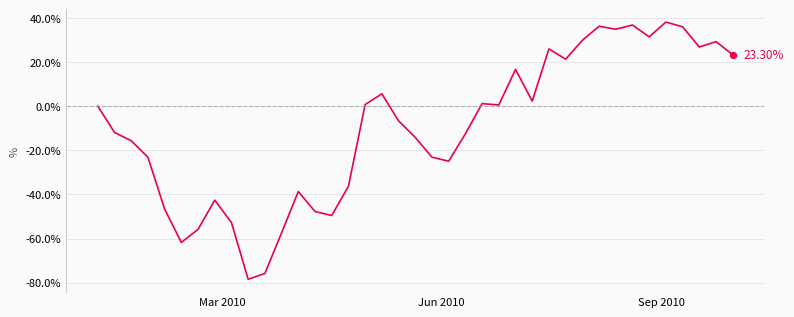

How many lines are shown in the chart?

1